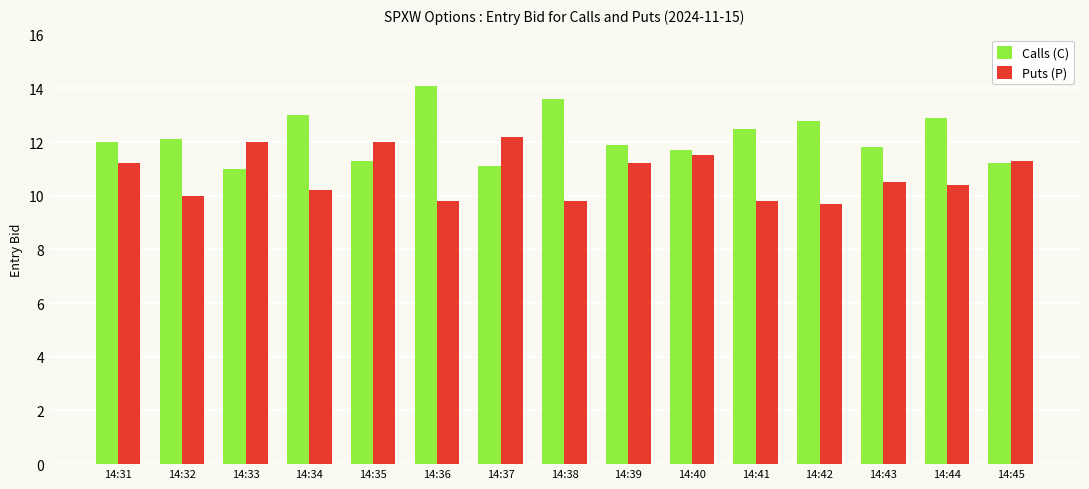

What are all the series names shown in the legend?

Calls (C), Puts (P)